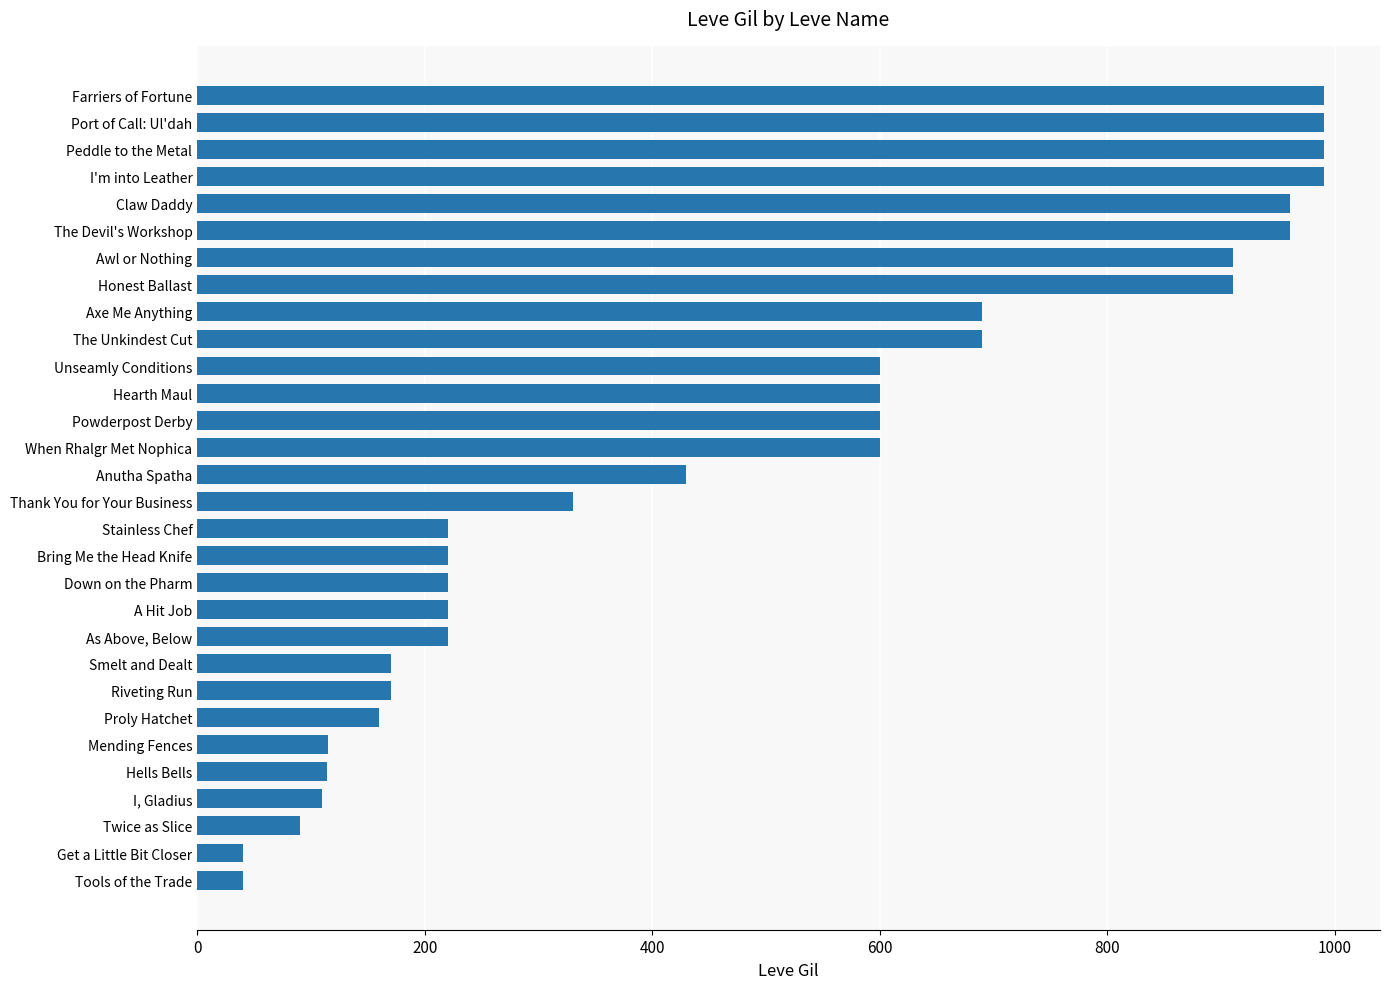

What is the average value?

478